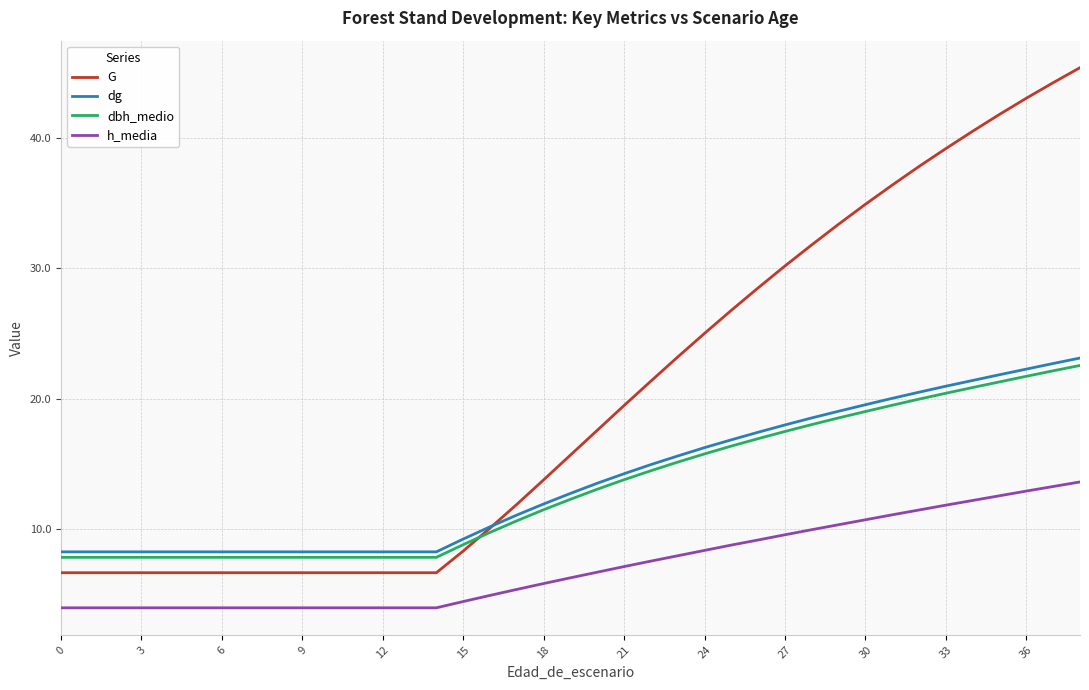

Which series has the largest total across all categories?

G